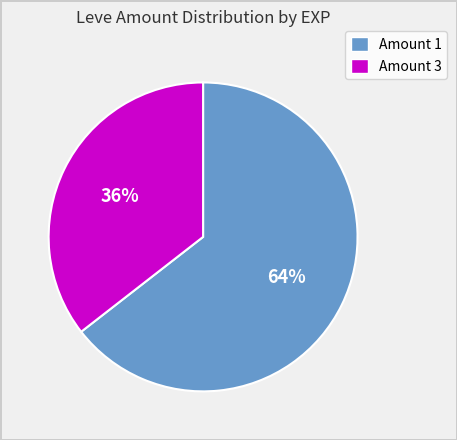

Does any single category account for the majority?

Yes